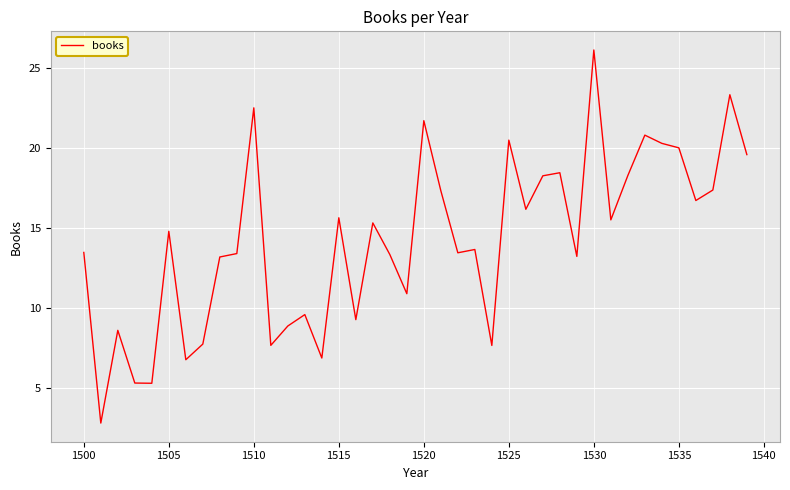

What is the greatest value displayed?

26.1